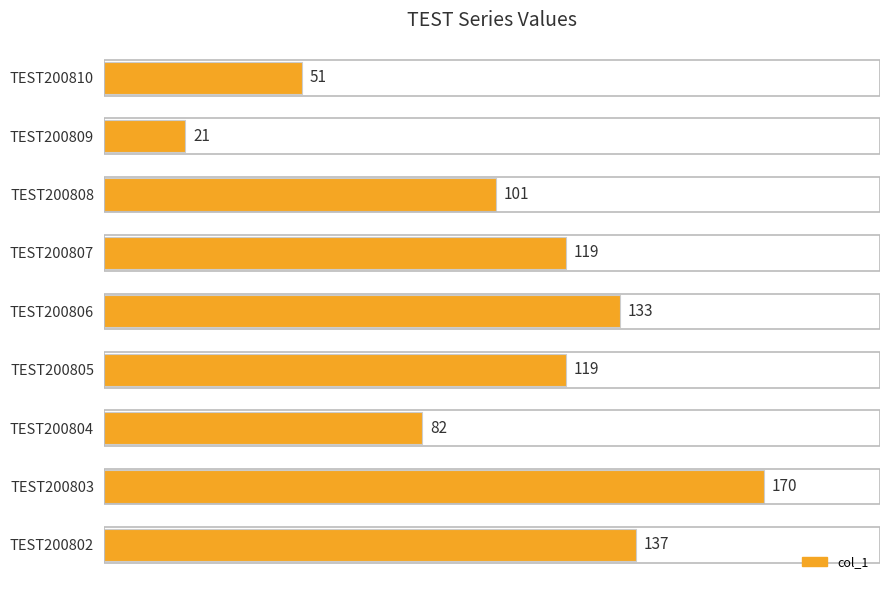

What is the difference between the second highest and second lowest values?

86